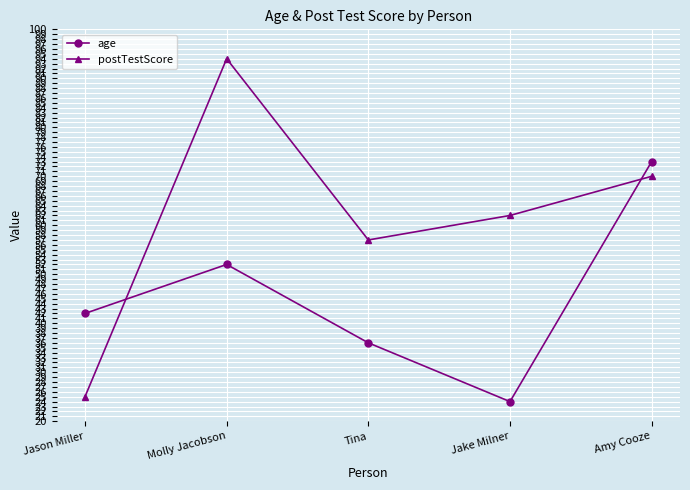

Where do postTestScore and age first cross each other?

Jason Miller and Molly Jacobson